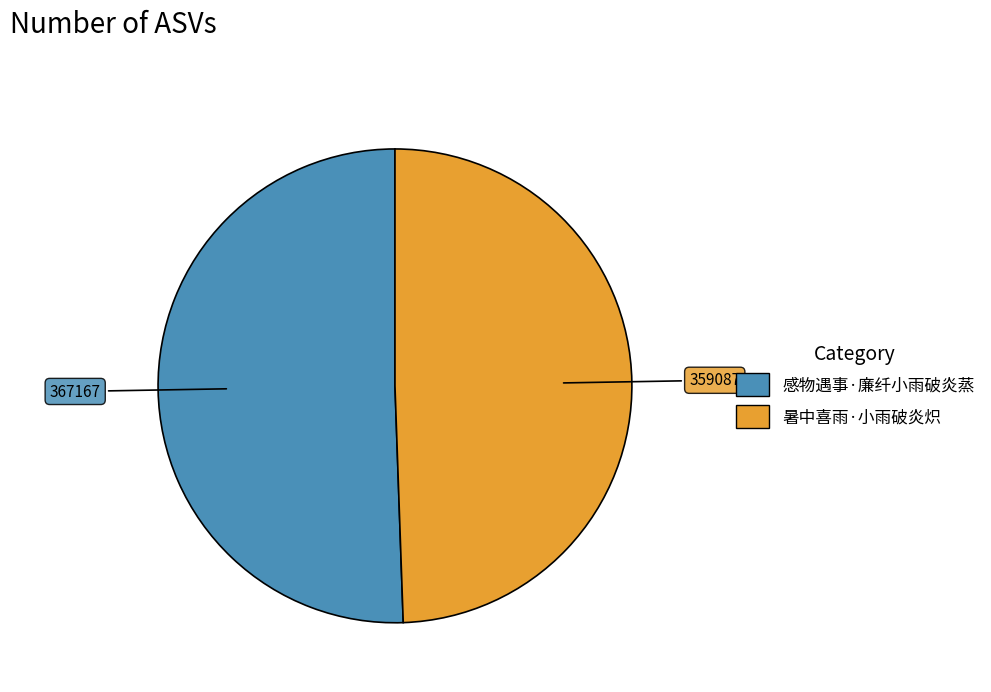

Rank the categories by value from lowest to highest.

暑中喜雨·小雨破炎炽, 感物遇事·廉纤小雨破炎蒸